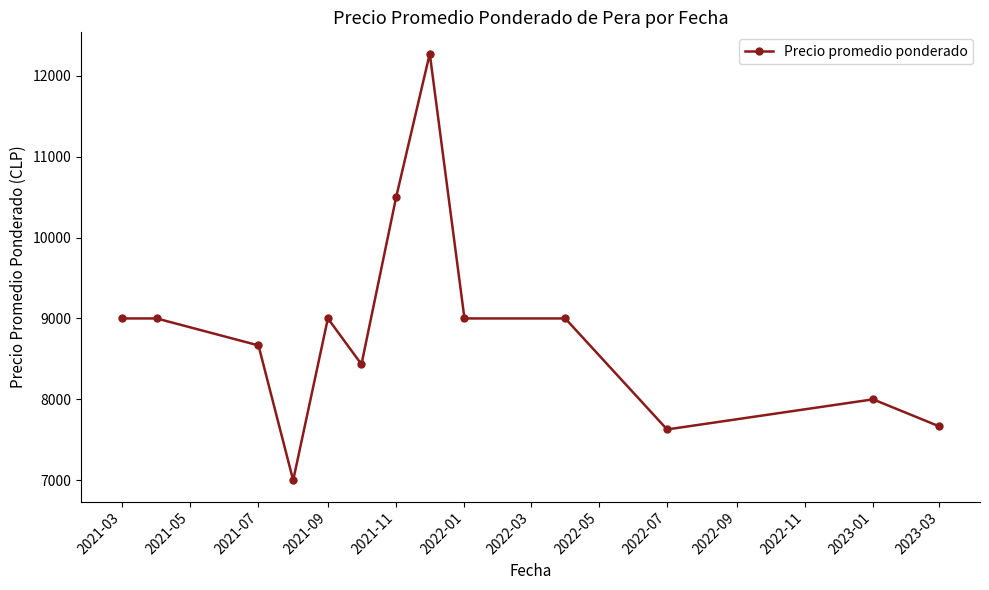

Reading left to right, transcribe all the data shown in this chart.

9000.0	9000.0	8666.7	7000.0	9000.0	8433.3	10500.0	12272.5	9000.0	9000.0	7628.0	8000.0	7666.7